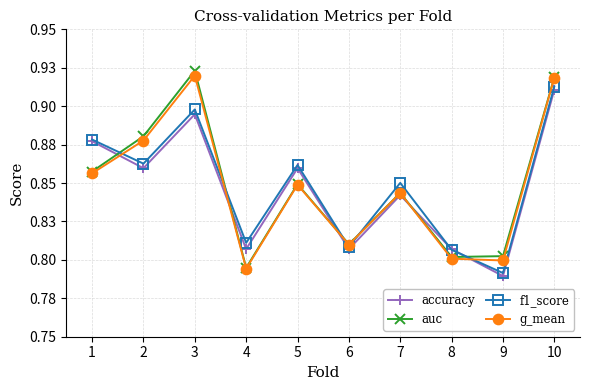

Is this an area chart (filled region under the line)?

No